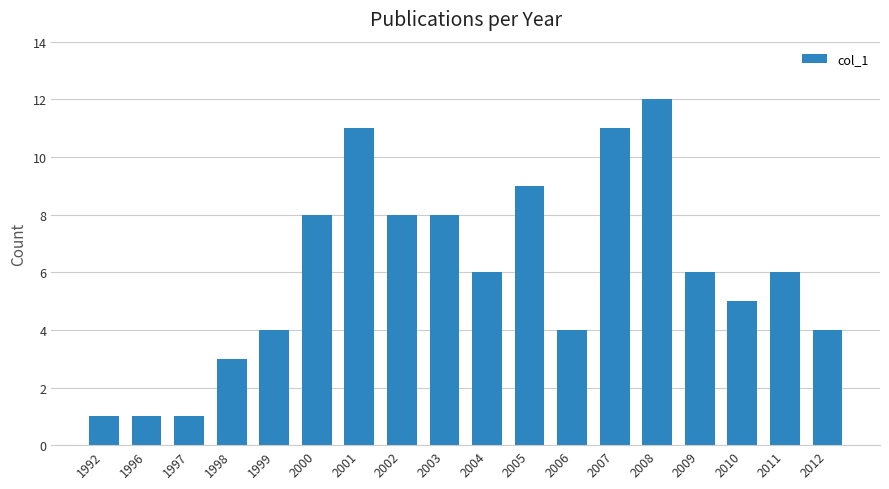

What is the change in value from 2005 to 2006?

-5